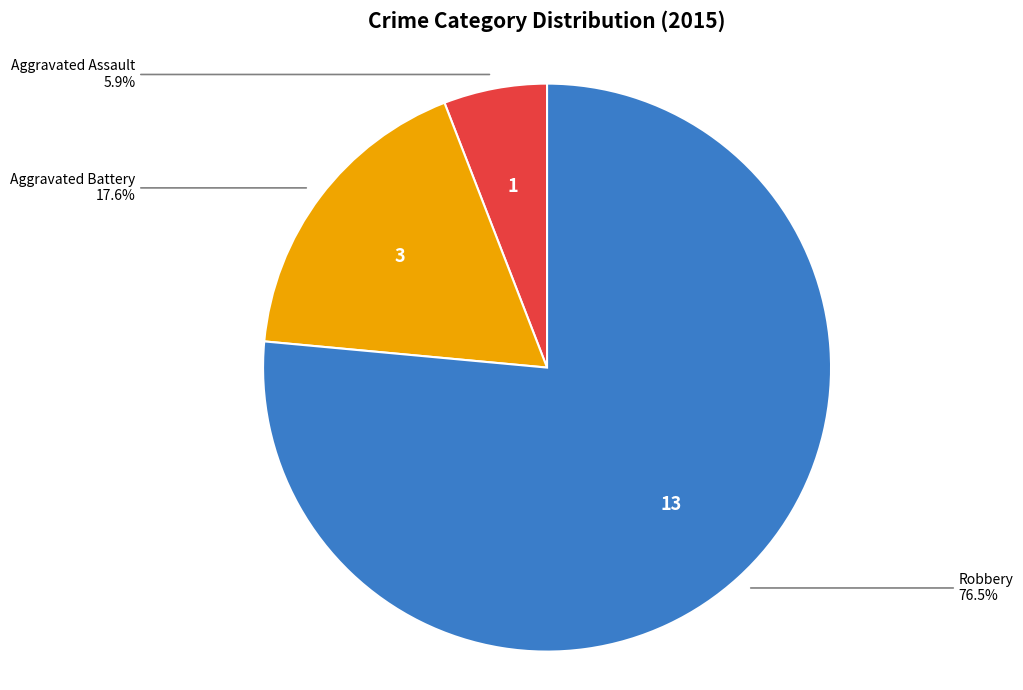

To the nearest percent, what is the difference between the Aggravated Battery and Aggravated Assault slice percentages?

12%